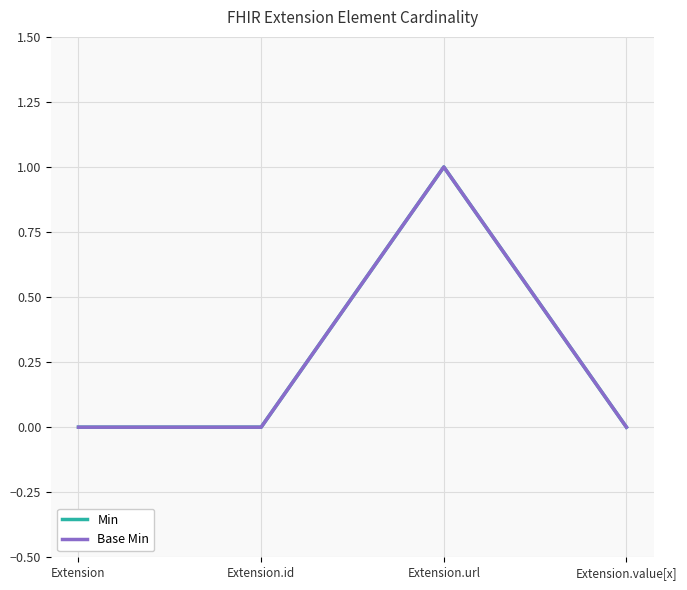

Is the value of Min at Extension greater than the value of Base Min at Extension.url?

No